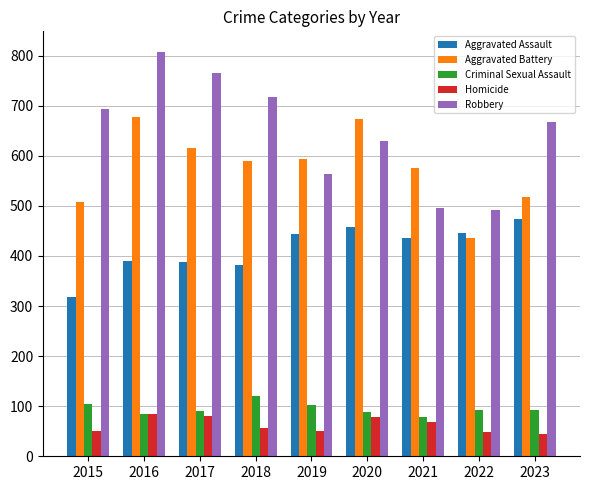

Which series has the widest spread of values?

Robbery